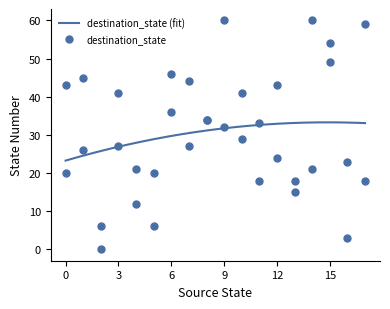

Which series has the widest spread of Y values?

destination_state